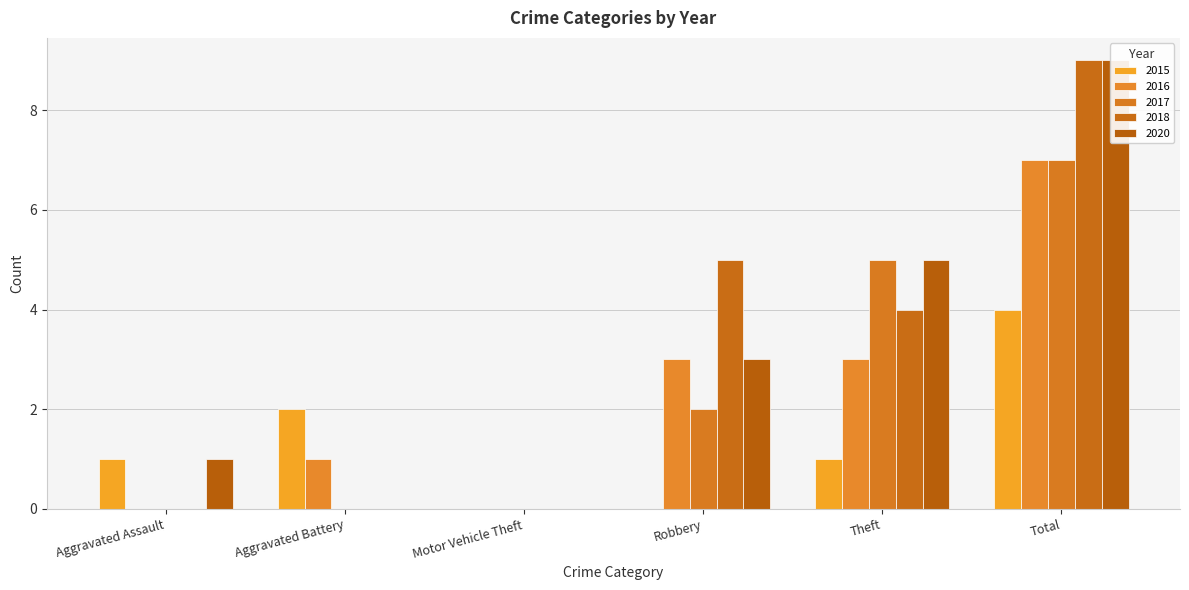

How many distinct data groups are displayed?

5